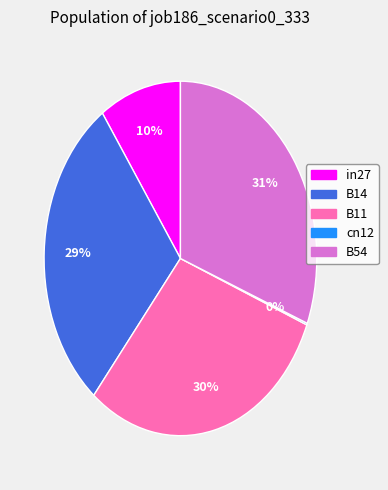

To the nearest percent, what portion does B54 represent?

31%